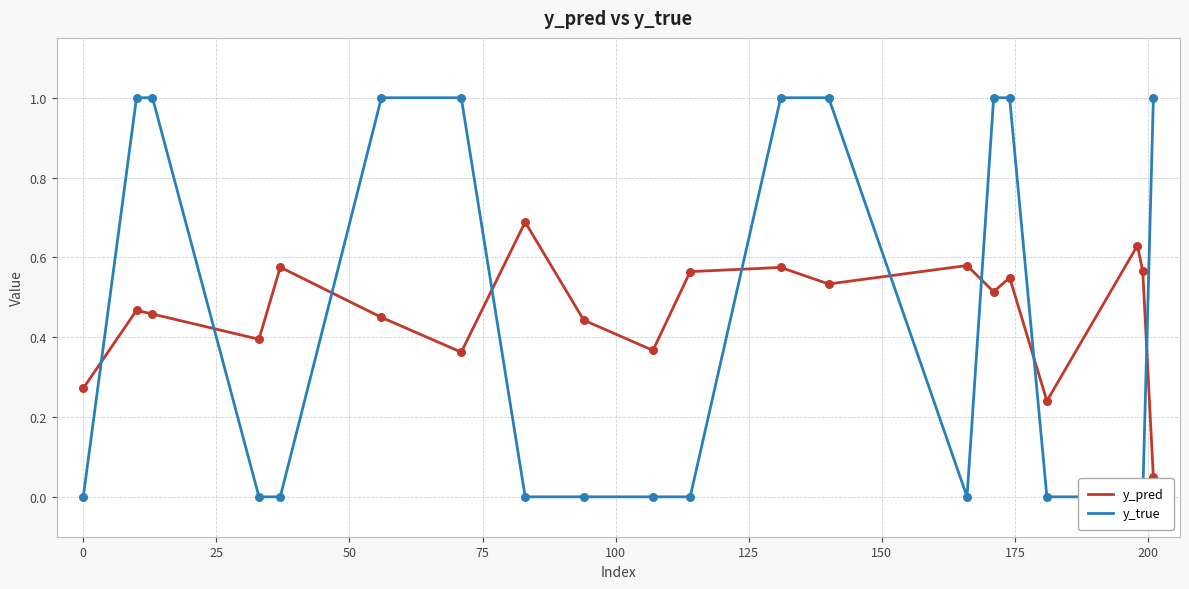

Which series has the largest total across all categories?

y_pred